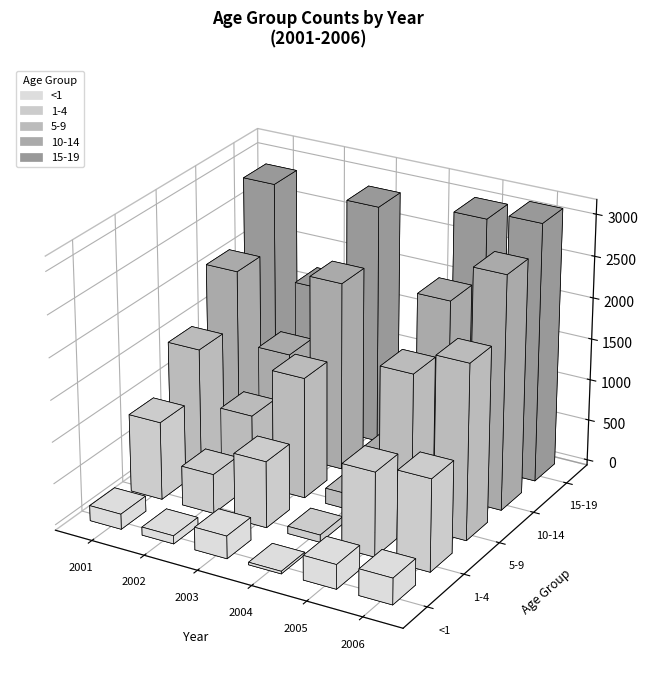

Is it true that <1 equals 31 at 2004?

True